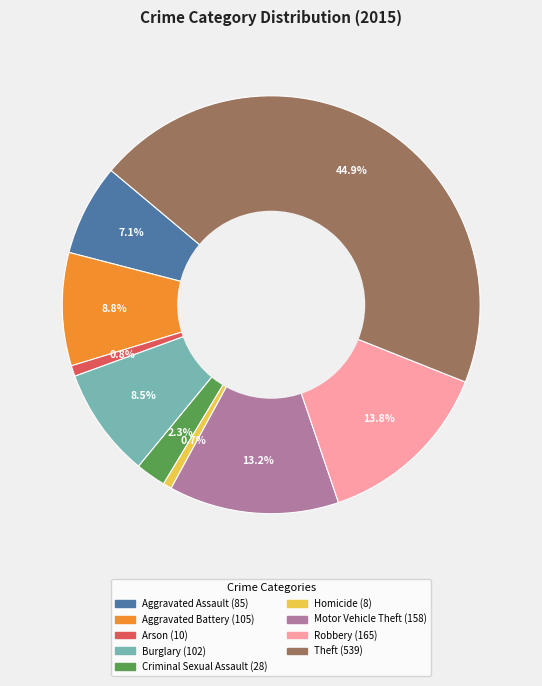

Is there any slice that represents more than half of the pie?

No